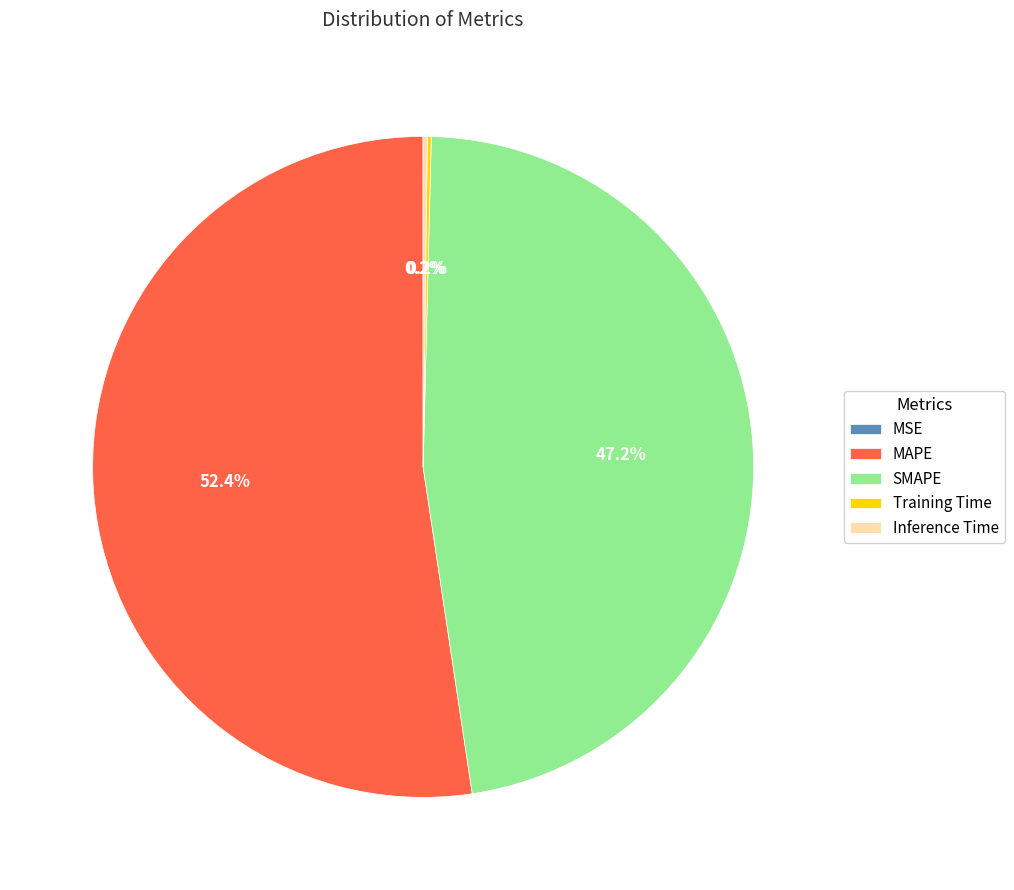

Which category accounts for the majority?

MAPE